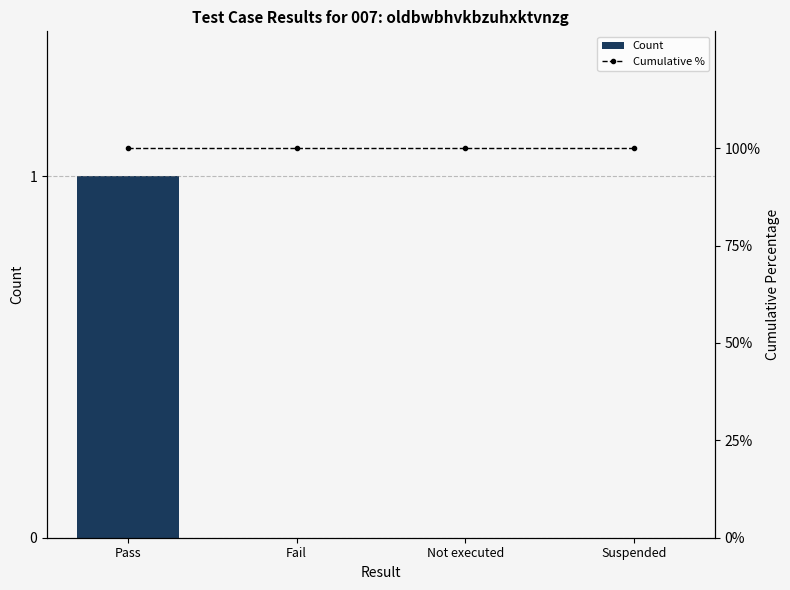

How many values in the Count series exceed 0?

1